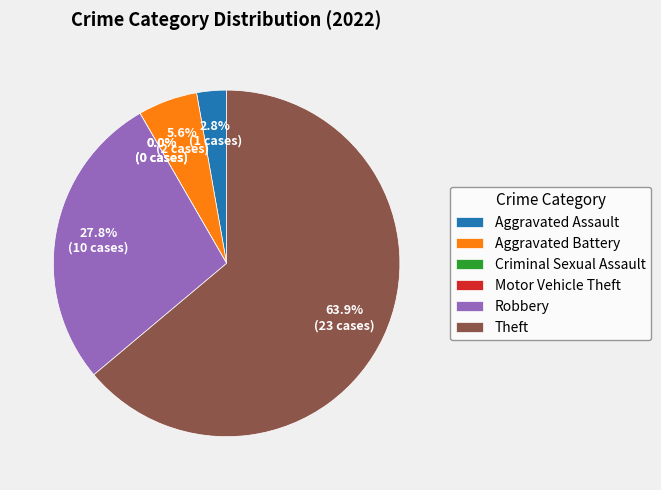

Which slice is the largest?

Theft